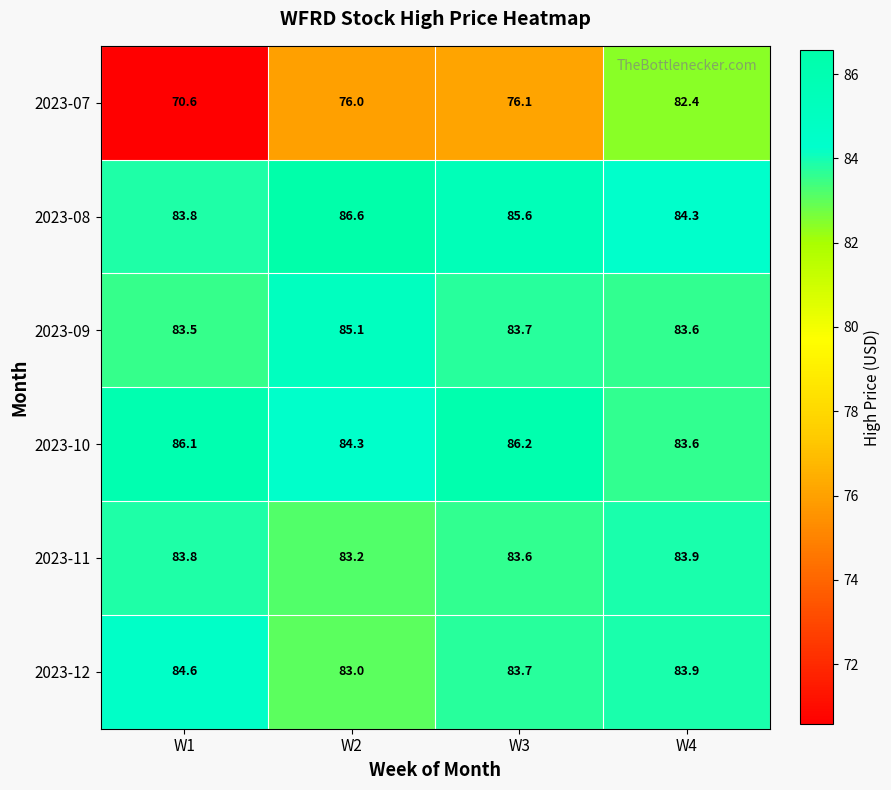

Which series has the largest total across all categories?

2023-08